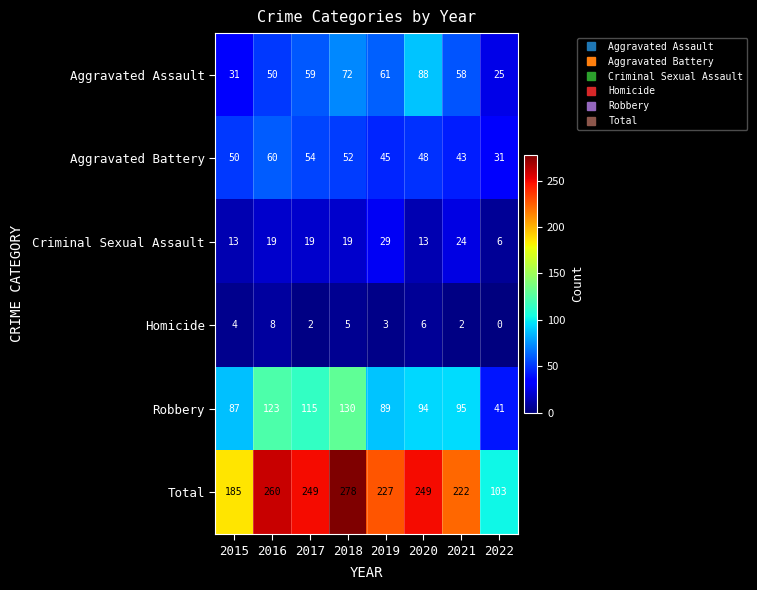

At which category is the sum across all series the highest?

2018